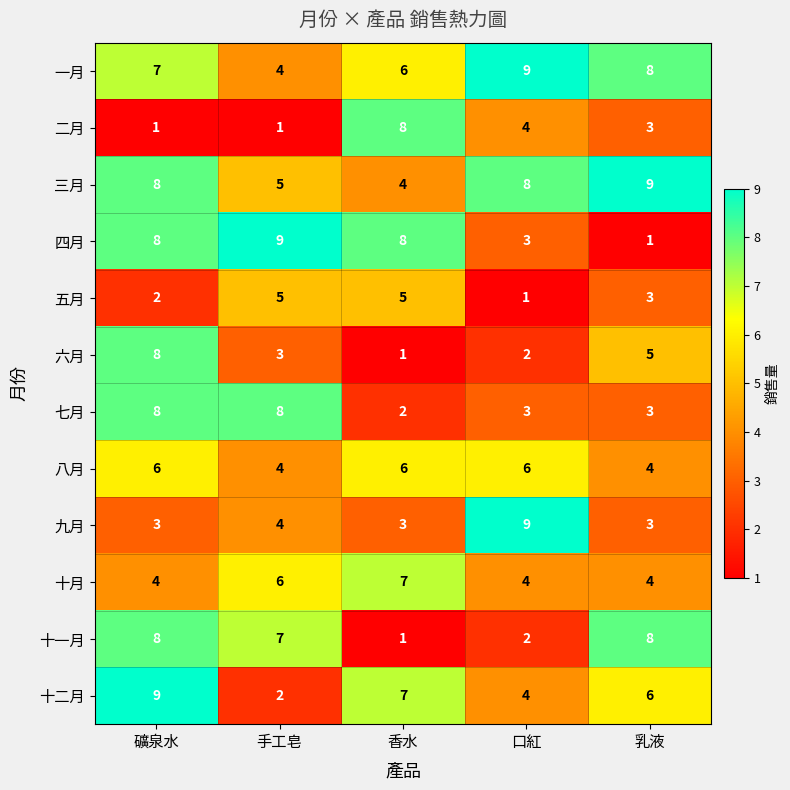

At which label is 六月 closest to 4?

手工皂